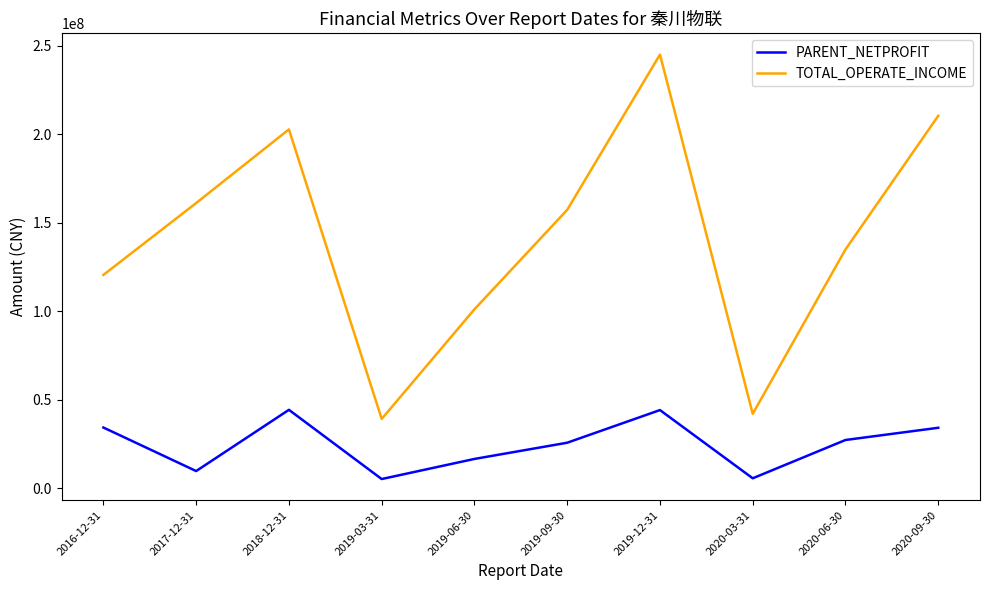

What is the difference between the highest and lowest values at 2017-12-31?

151326989.1